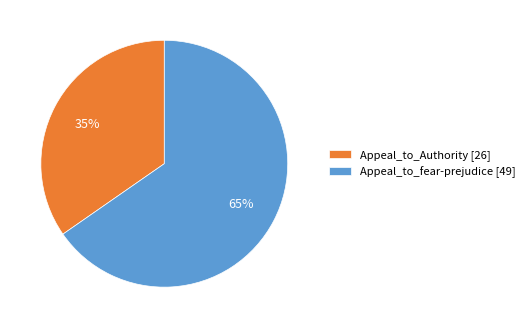

Which has a higher value, Appeal_to_Authority or Appeal_to_fear-prejudice?

Appeal_to_fear-prejudice